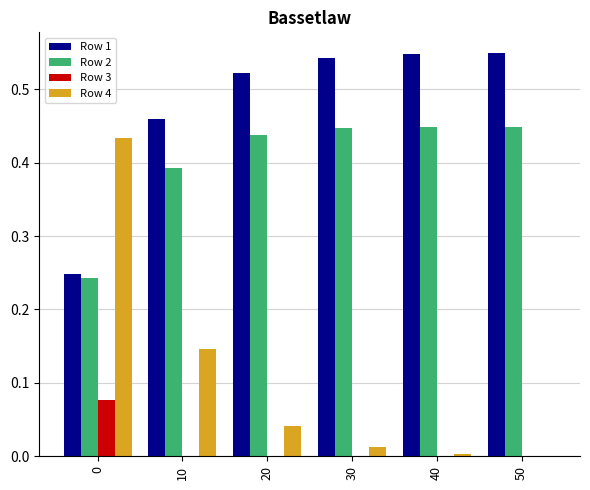

The value of Row 3 at 10 is 0.0. True or false?

True